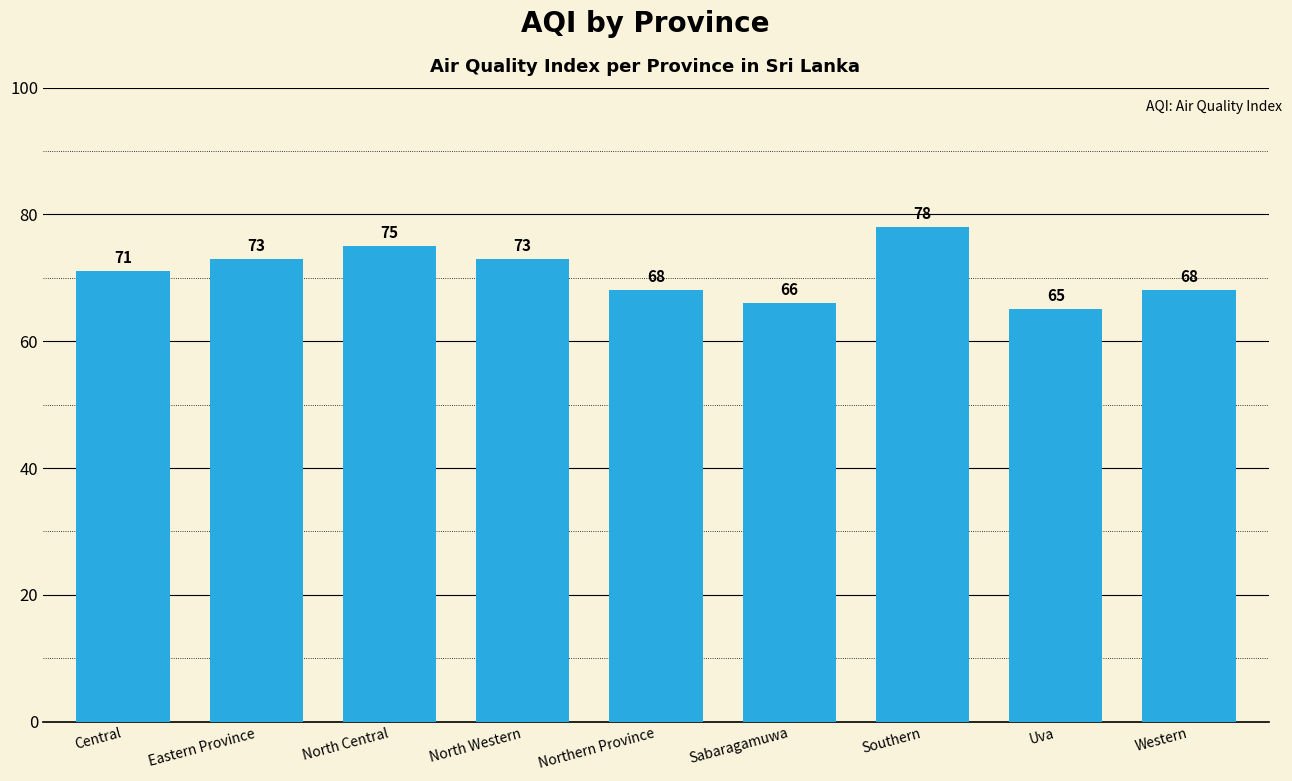

The value at Central is 71. True or false?

True